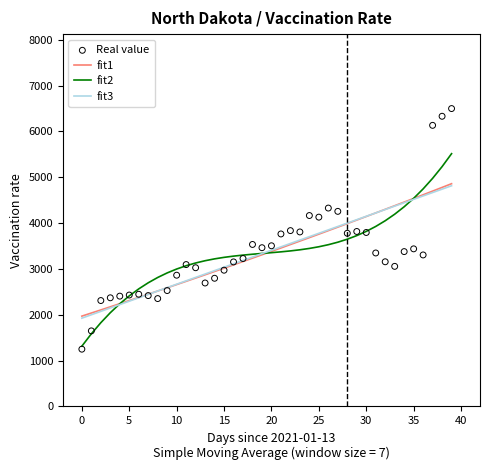

Which series has the largest total across all categories?

Real value